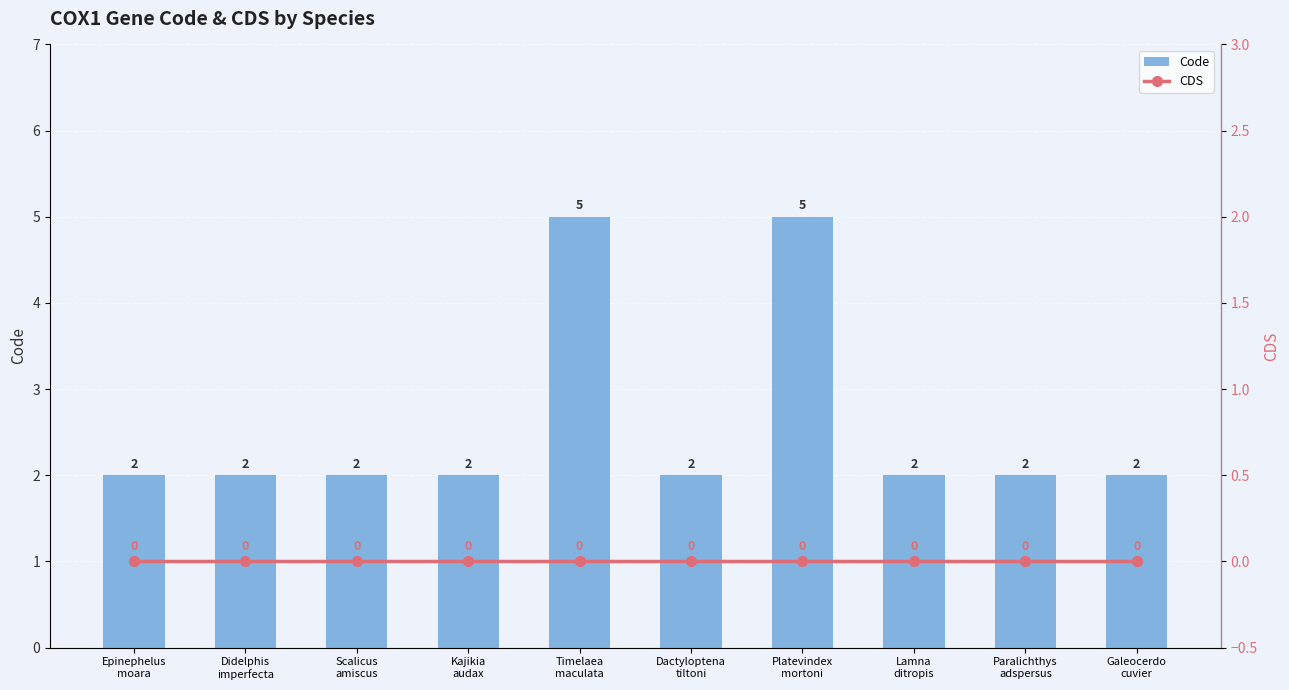

Which has a higher value, Paralichthys
adspersus or Didelphis
imperfecta?

Paralichthys
adspersus